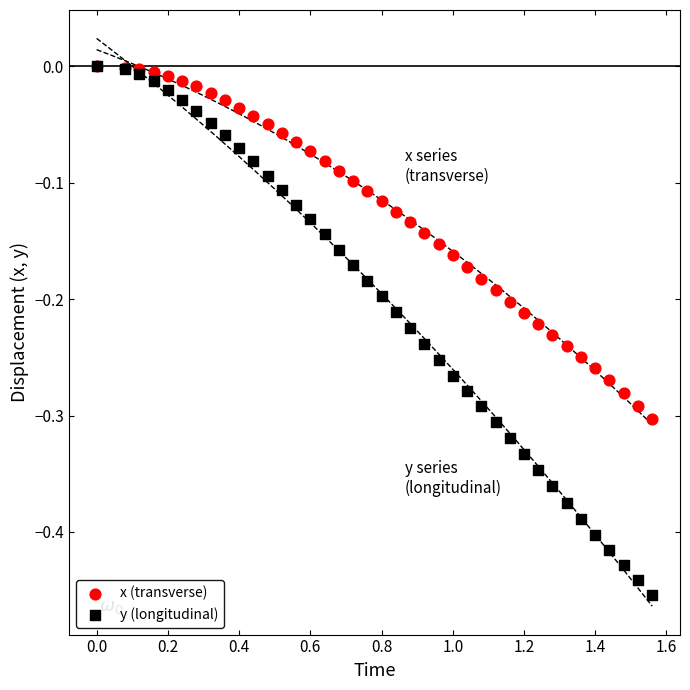

Which series reaches the minimum Y coordinate?

y (longitudinal)